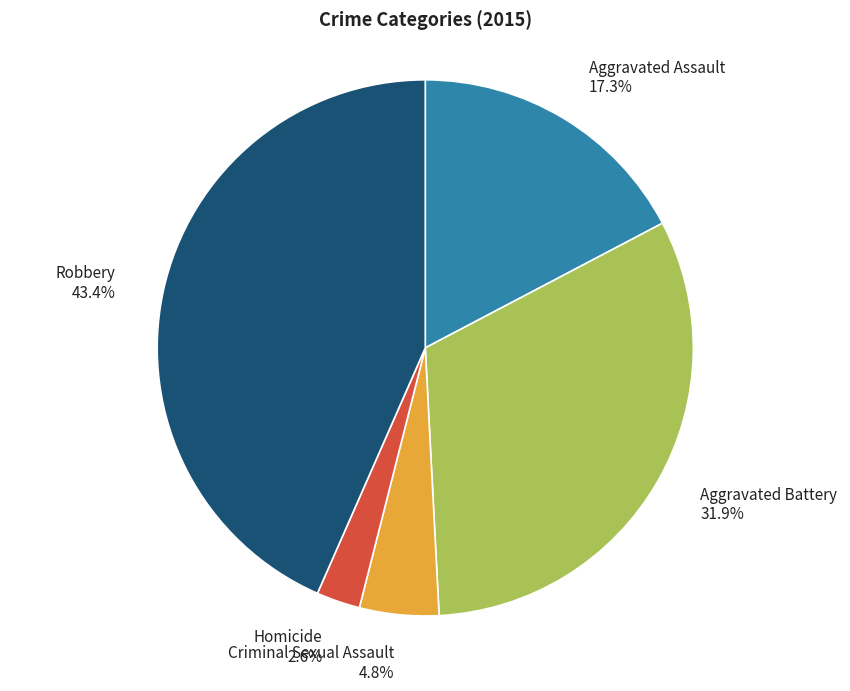

True or false: Aggravated Assault accounts for 17% of the total.

True